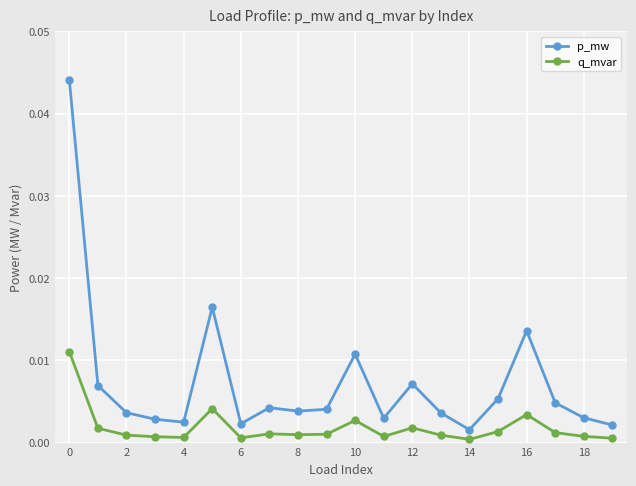

Which series has the largest range (max minus min)?

p_mw